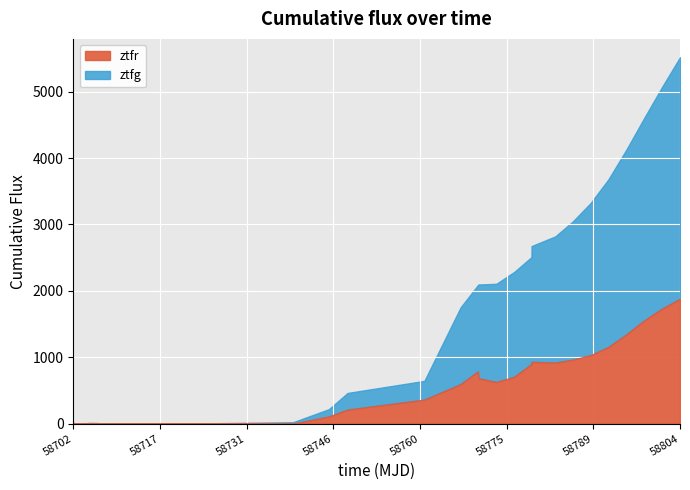

Is the value of ztfg at 5 greater than the value of ztfr at 13?

No